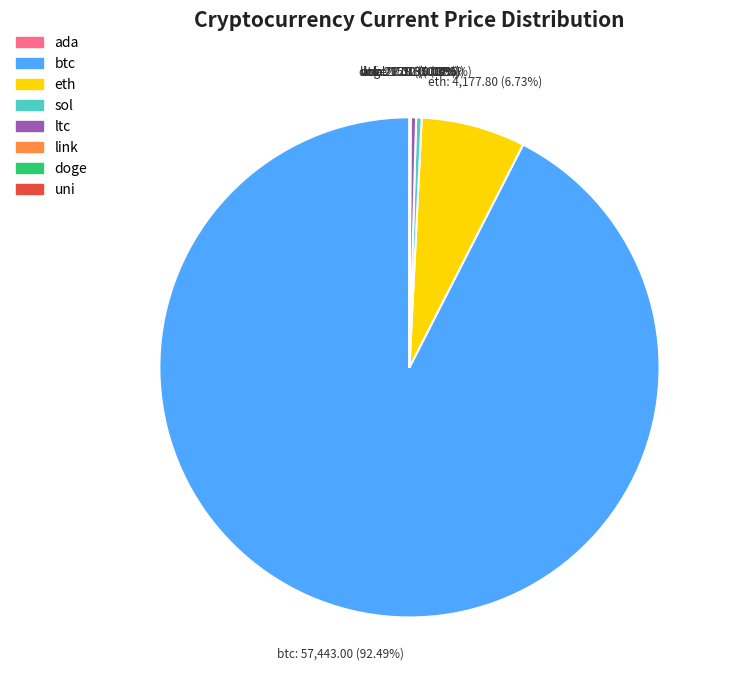

Which category has the biggest portion of the pie?

btc